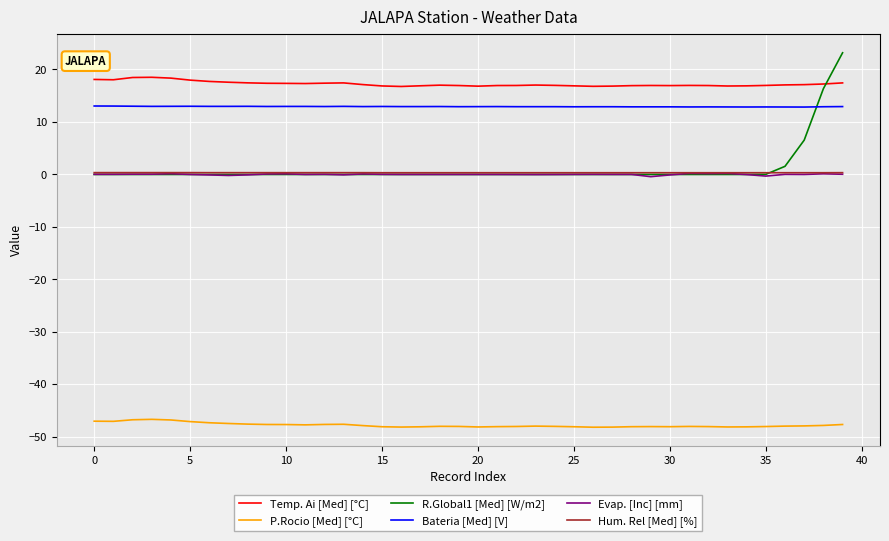

What is the greatest value displayed?

23.2